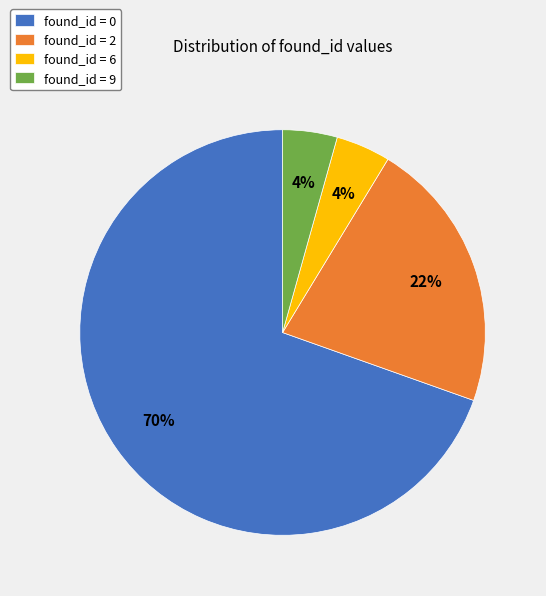

The found_id = 2 slice represents 31% of the pie. True or false?

False